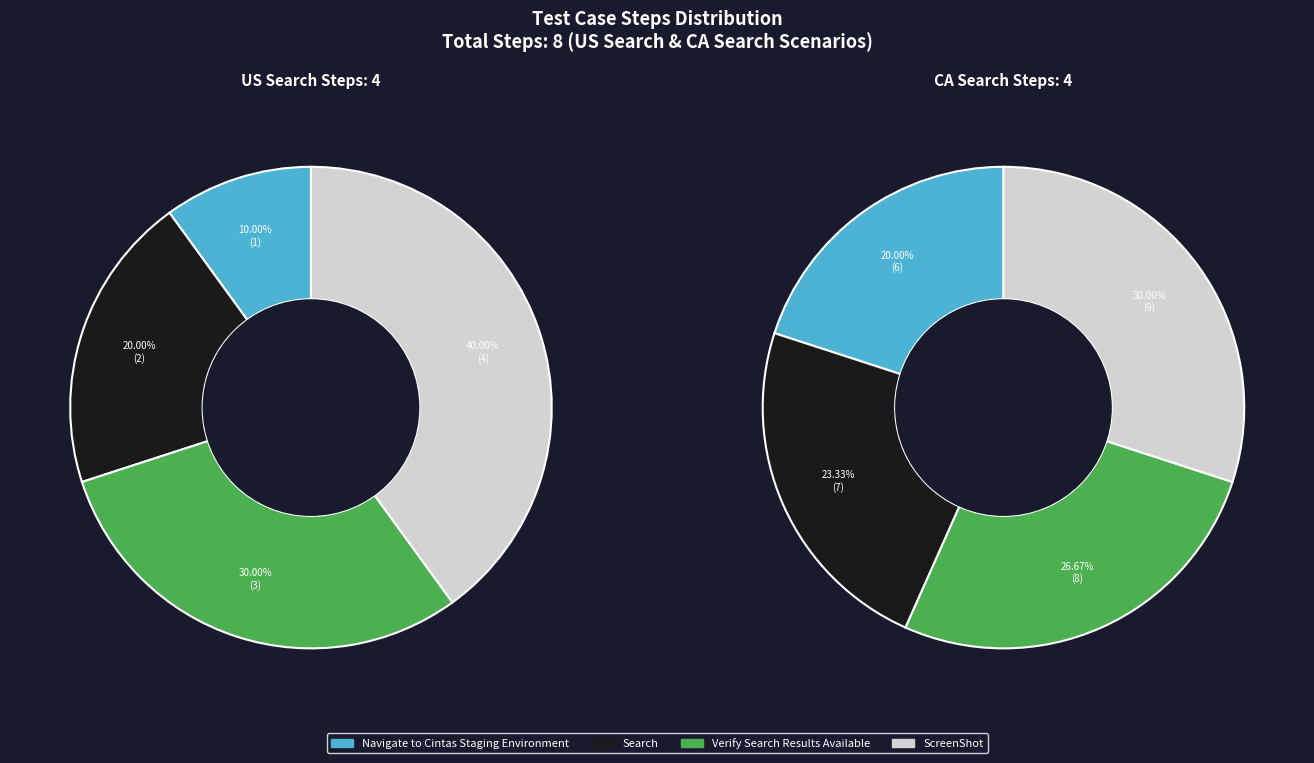

Combined, what portion of the pie is Verify Search Results Available US and Search (US)?

12.5%